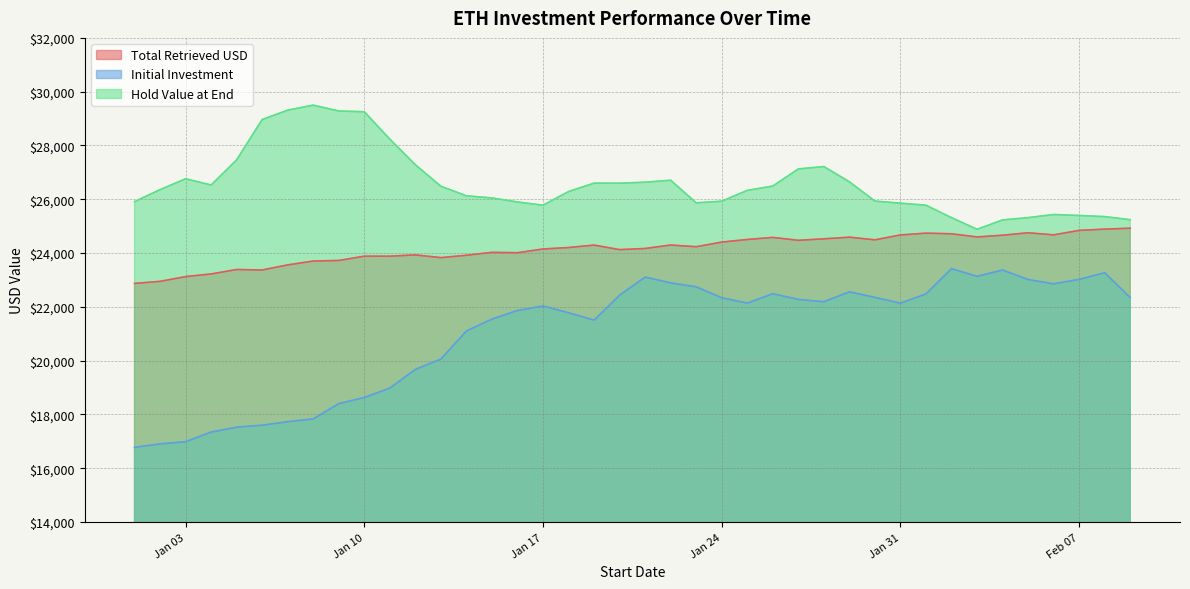

What is the label of the 28th point from the right?

2023-01-13